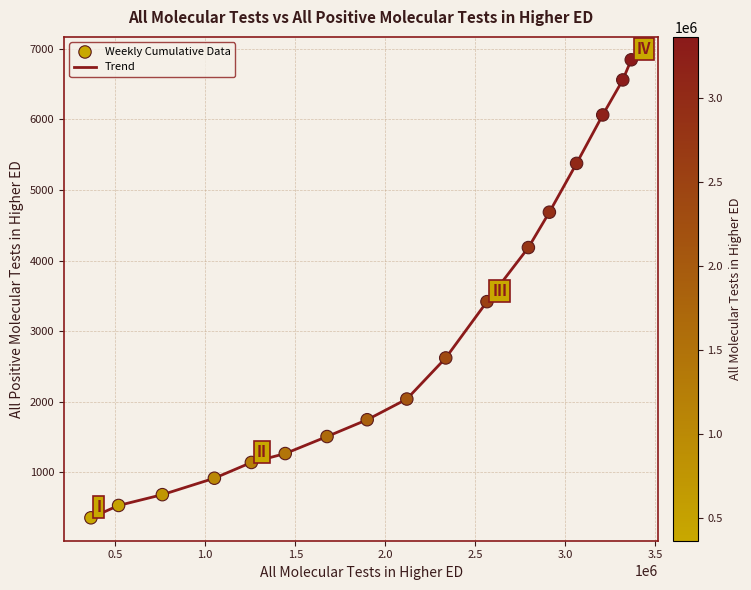

What is the difference between the maximum and minimum values?

6486